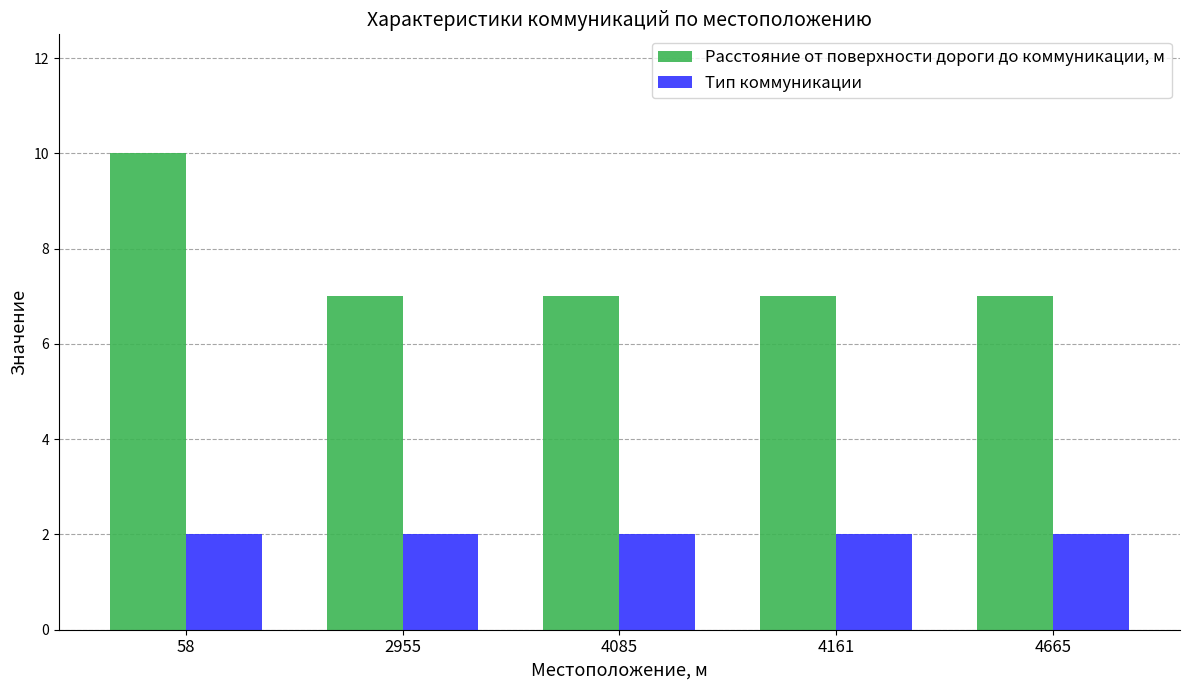

Which category has the highest value across all series?

58